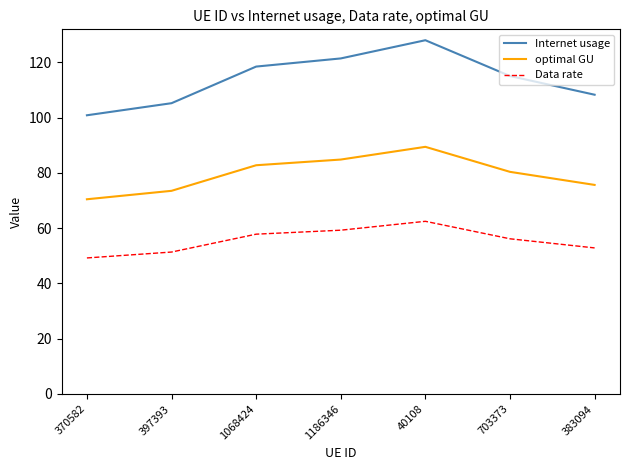

Which label corresponds to the smallest value in the chart?

370582